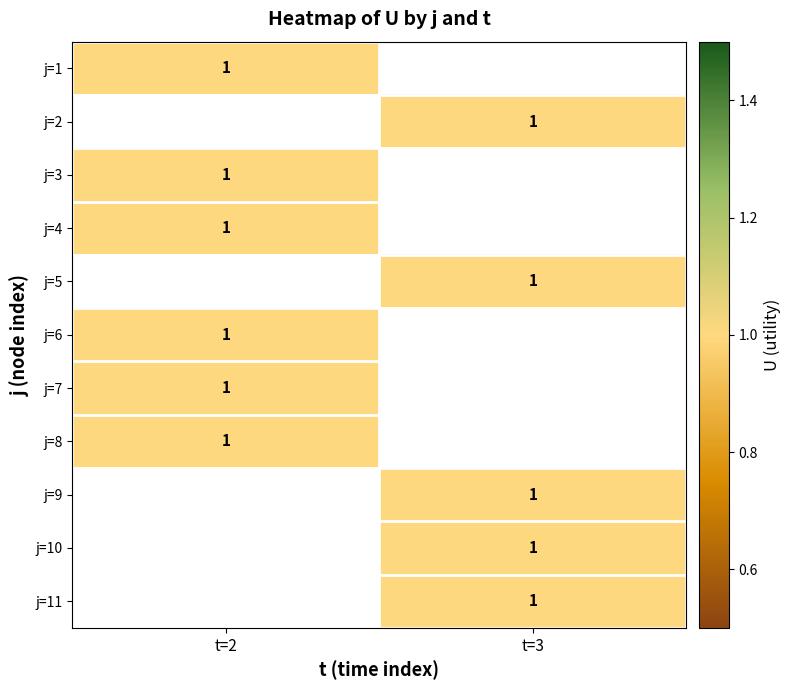

Rank the series at U from lowest to highest value.

1, 2, 3, 4, 5, 6, 7, 8, 9, 10, 11